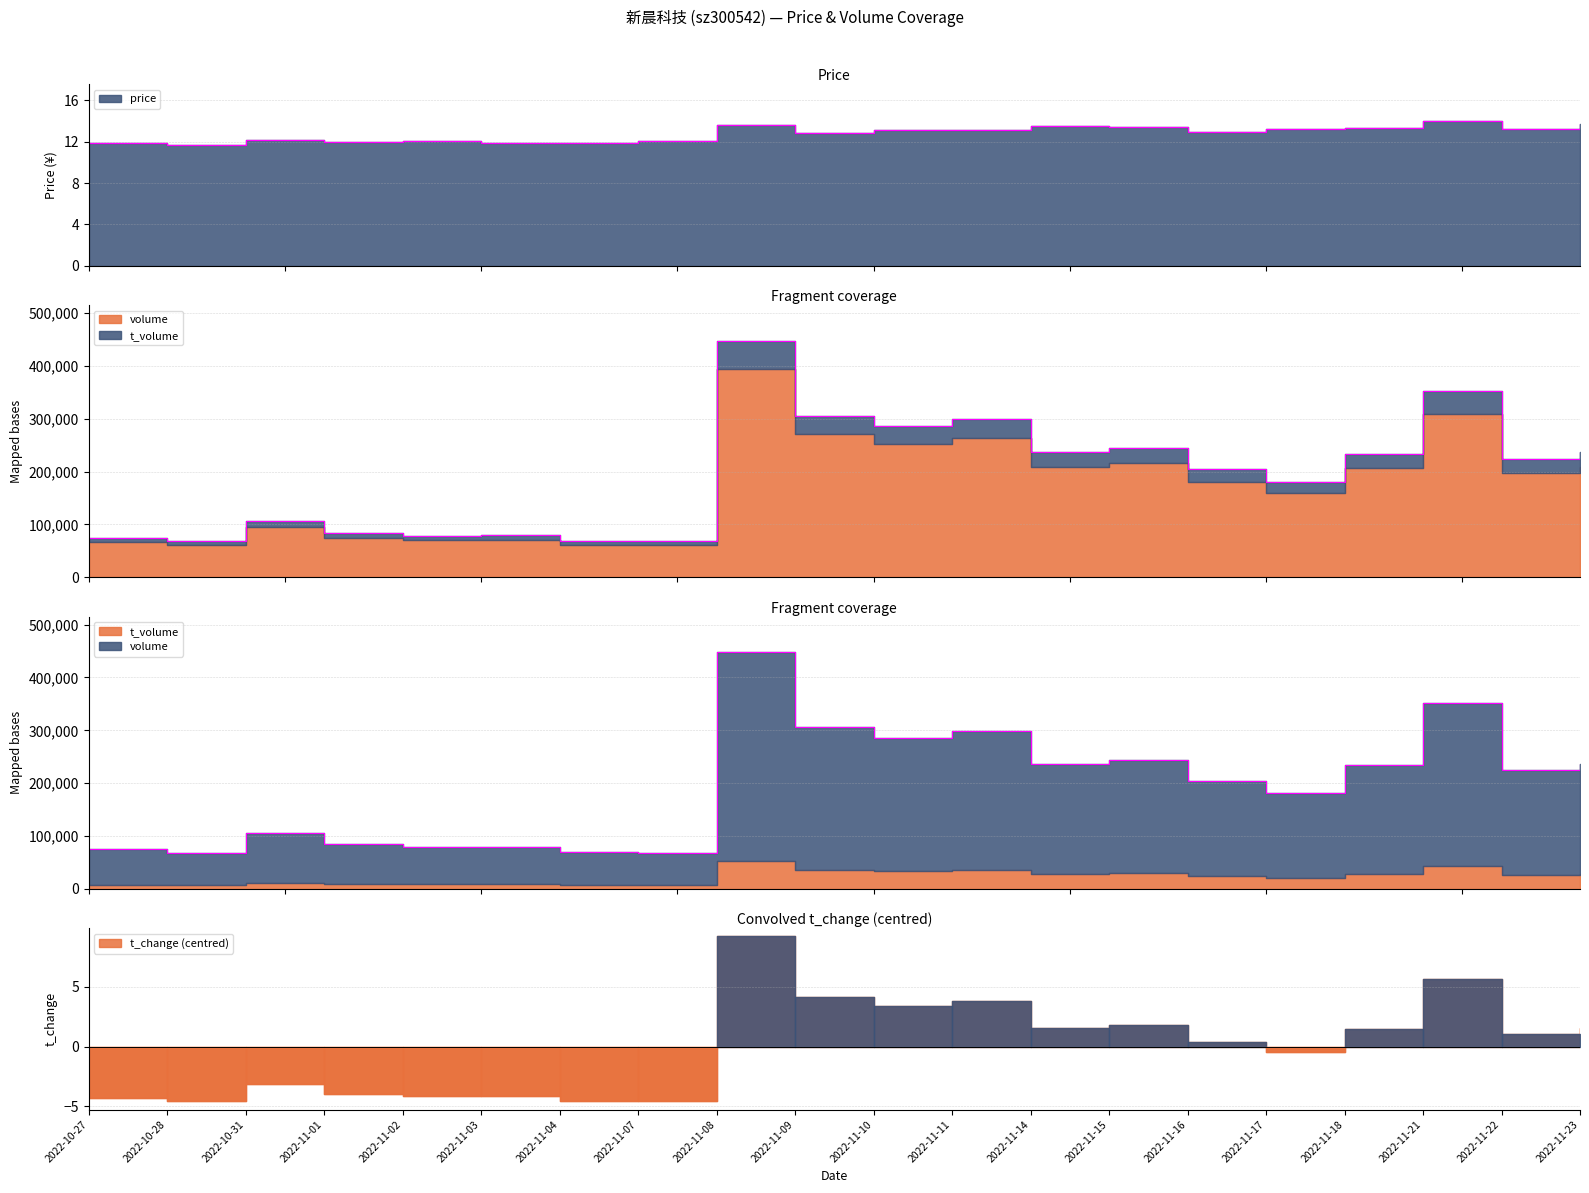

How many lines are shown in the chart?

3